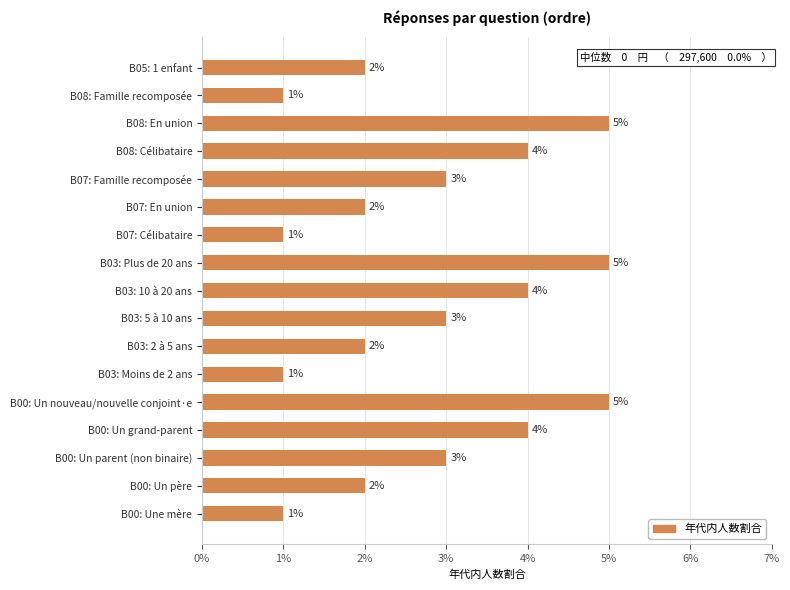

What is the greatest value displayed?

5